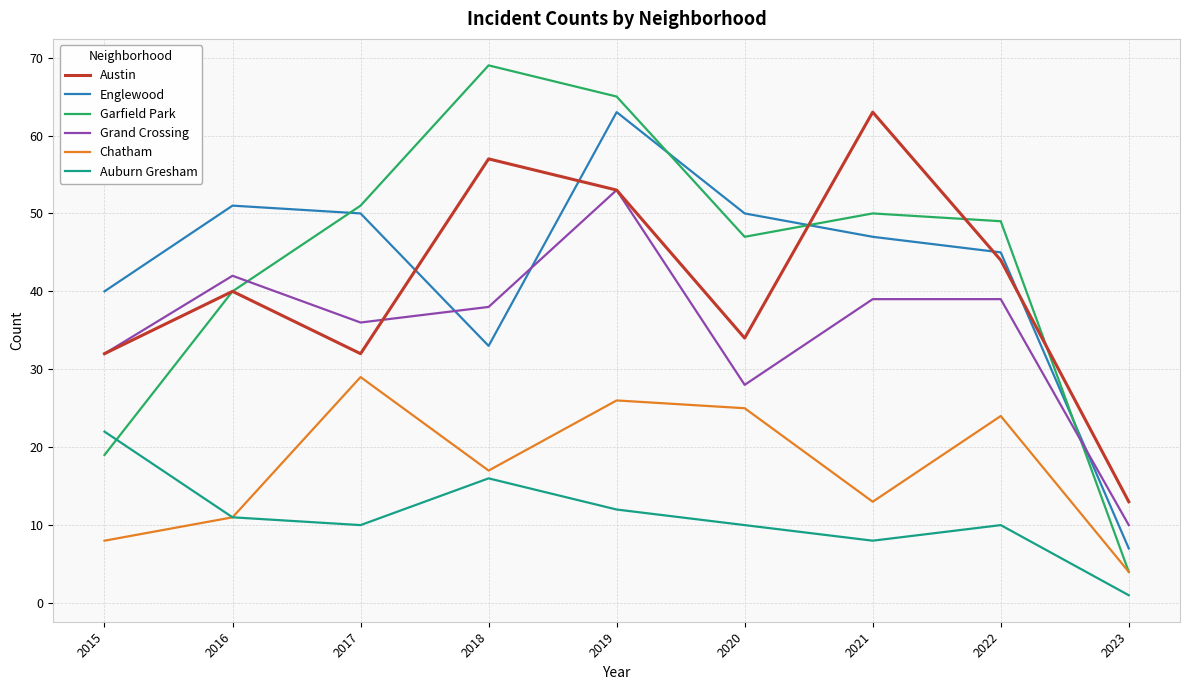

What is the maximum value for Garfield Park?

69